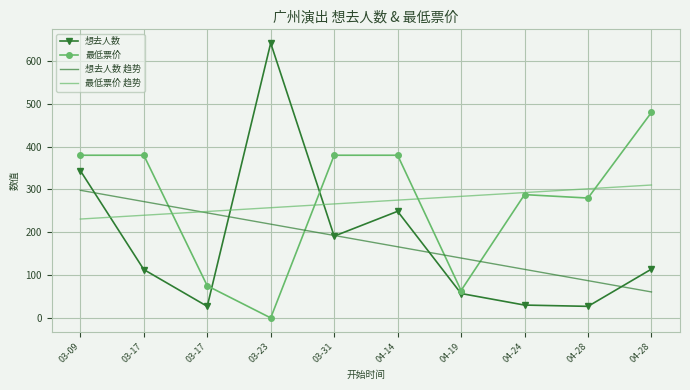

At which category is the sum across all series the highest?

03-09